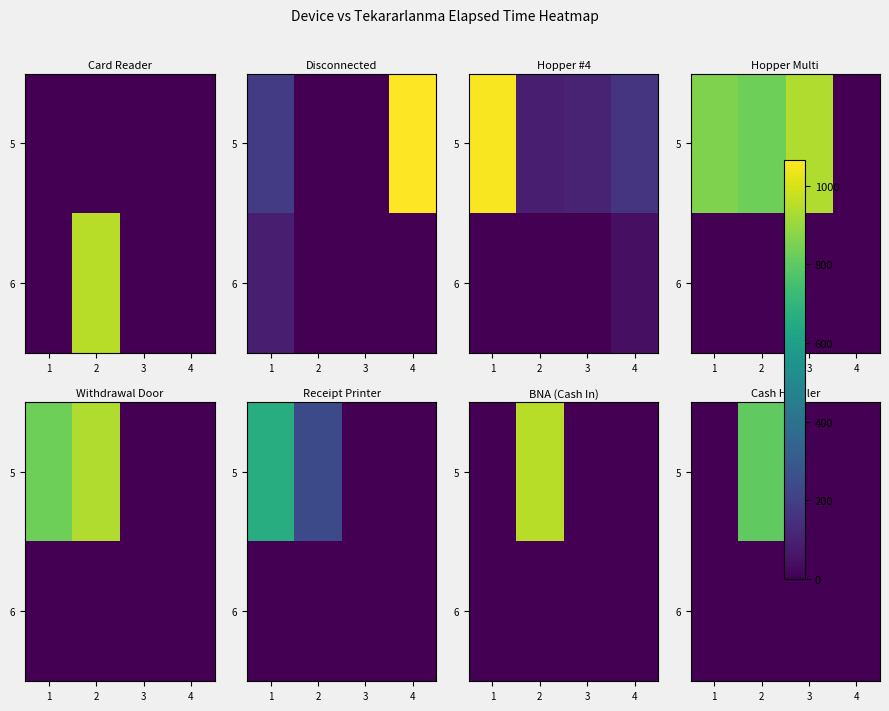

Which label corresponds to the largest value in the chart?

2